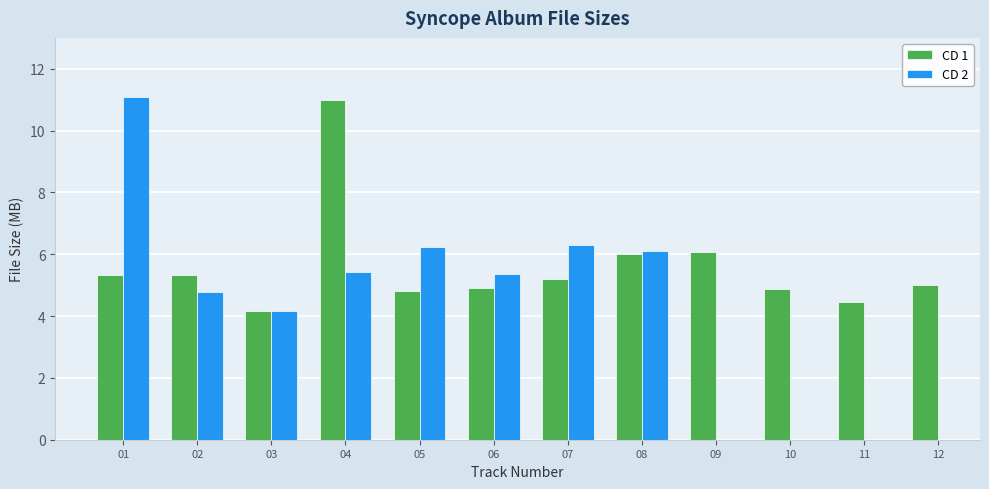

Rank the series by their maximum value, from highest to lowest.

CD 2, CD 1